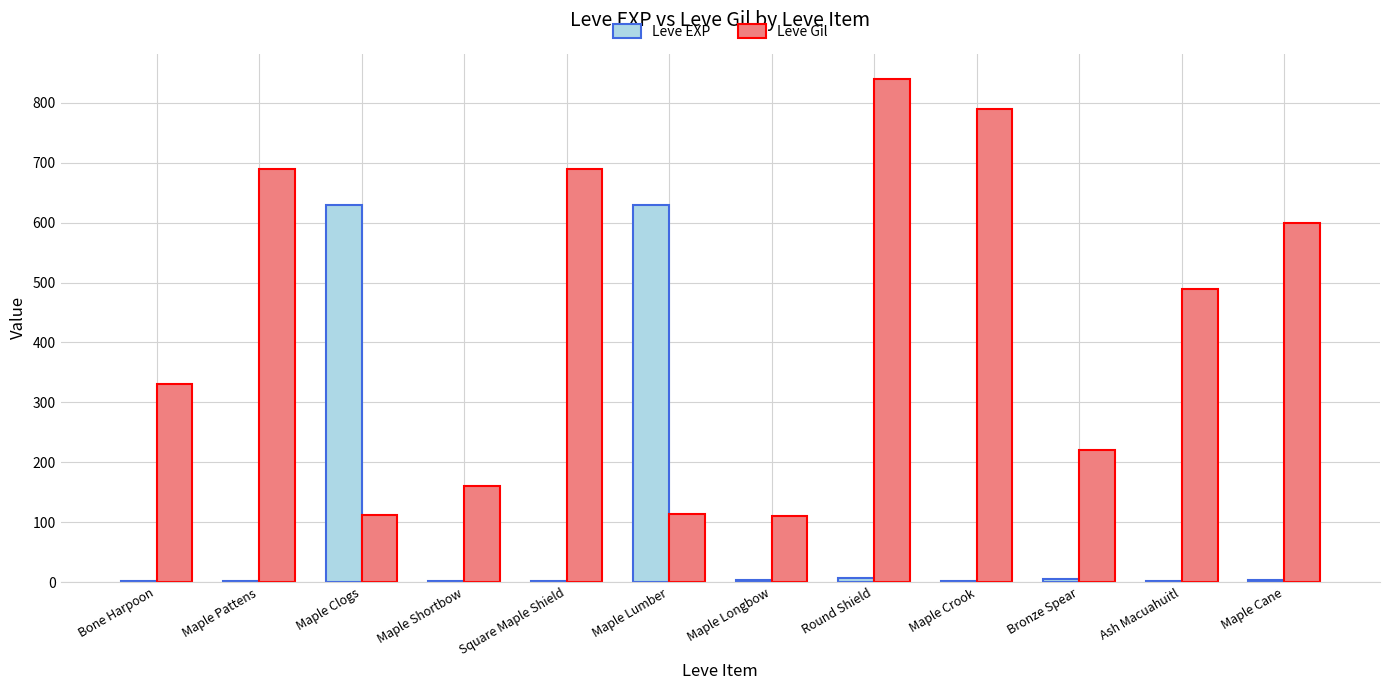

What is the sum of the Leve Gil values at Square Maple Shield and Ash Macuahuitl?

1180